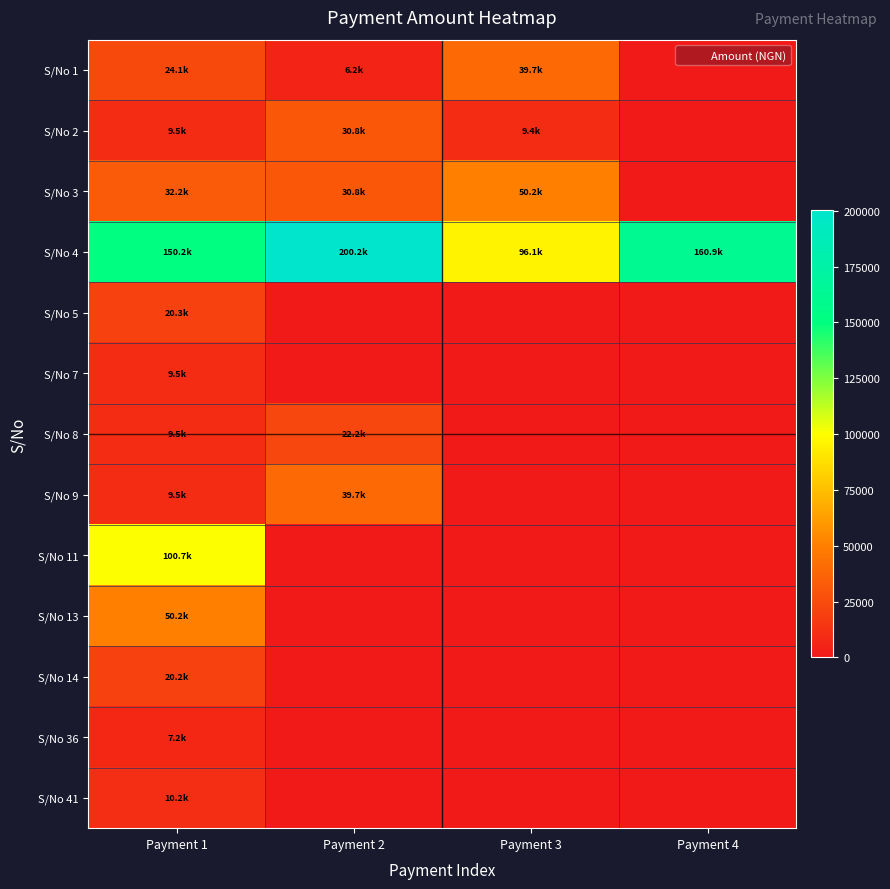

Between Payment 3 and Payment 4, which is larger?

Payment 3